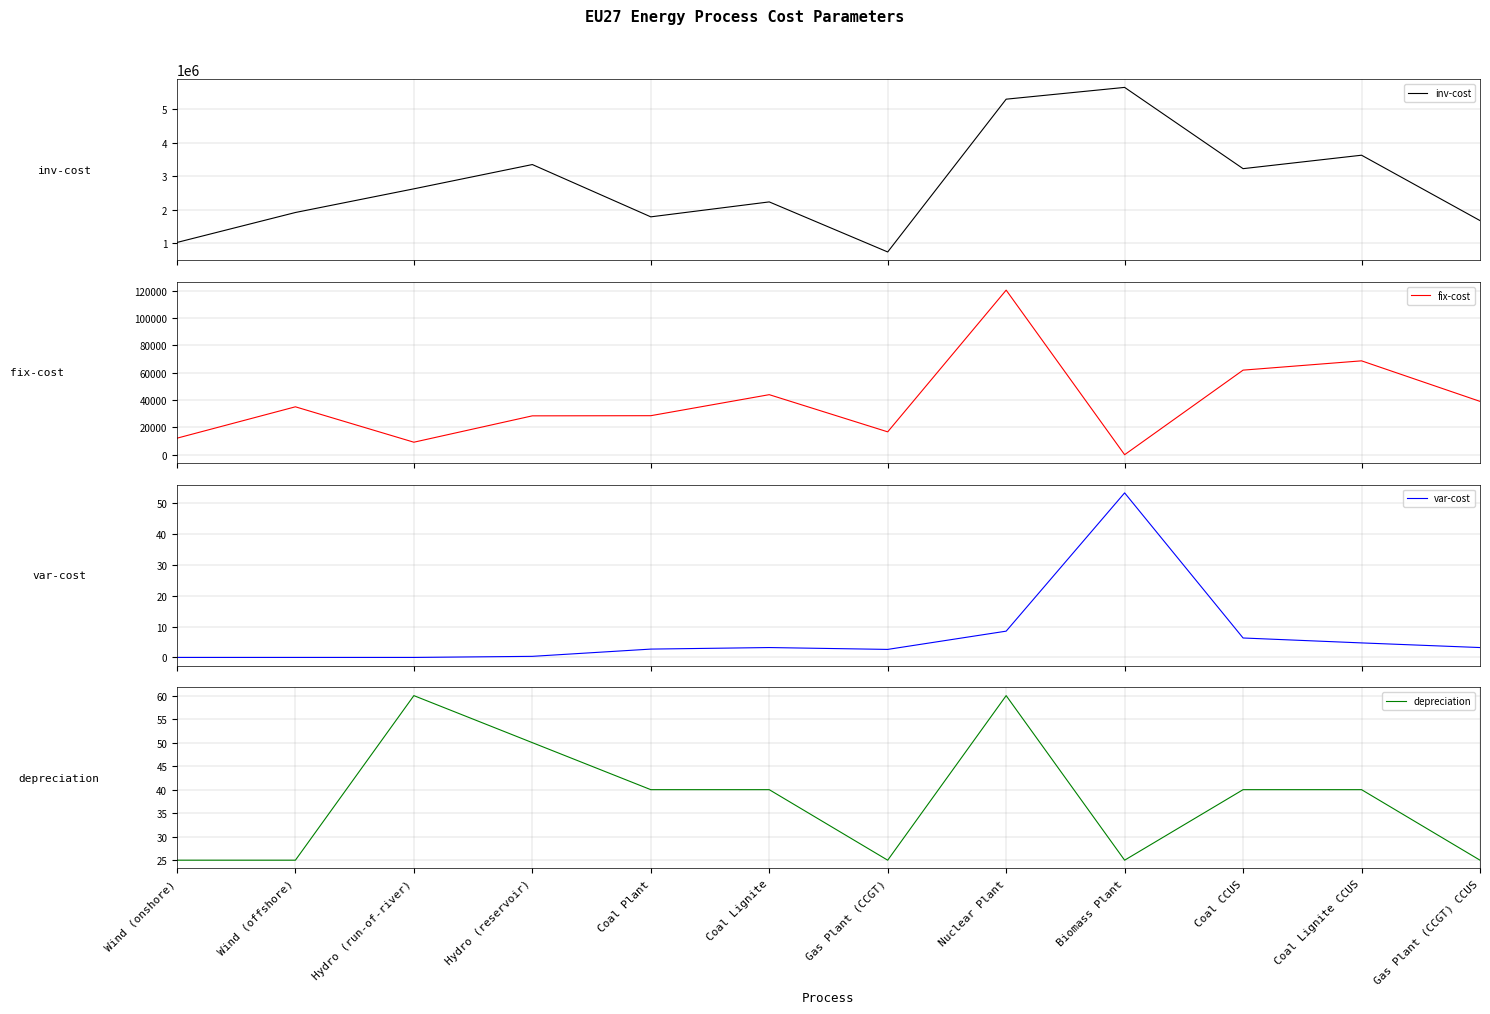

Reading left to right, extract all data points from this chart.

inv-cost: Wind (onshore)=1019390.2	Wind (offshore)=1913760.9	Hydro (run-of-river)=2620279.1	Hydro (reservoir)=3345037.2	Coal Plant=1784013.3	Coal Lignite=2230016.7	Gas Plant (CCGT)=735908.2	Nuclear Plant=5296308.9	Biomass Plant=5648000.0	Coal CCUS=3222374.1	Coal Lignite CCUS=3623777.1	Gas Plant (CCGT) CCUS=1672518.6
fix-cost: Wind (onshore)=12074.5	Wind (offshore)=35048.2	Hydro (run-of-river)=9143.1	Hydro (reservoir)=28432.8	Coal Plant=28544.2	Coal Lignite=43931.3	Gas Plant (CCGT)=16725.2	Nuclear Plant=120421.3	Biomass Plant=0.0	Coal CCUS=61883.0	Coal Lignite CCUS=68684.5	Gas Plant (CCGT) CCUS=39025.4
var-cost: Wind (onshore)=0.0	Wind (offshore)=0.0	Hydro (run-of-river)=0.0	Hydro (reservoir)=0.4	Coal Plant=2.7	Coal Lignite=3.2	Gas Plant (CCGT)=2.6	Nuclear Plant=8.5	Biomass Plant=53.2	Coal CCUS=6.3	Coal Lignite CCUS=4.7	Gas Plant (CCGT) CCUS=3.2
depreciation: Wind (onshore)=25.0	Wind (offshore)=25.0	Hydro (run-of-river)=60.0	Hydro (reservoir)=50.0	Coal Plant=40.0	Coal Lignite=40.0	Gas Plant (CCGT)=25.0	Nuclear Plant=60.0	Biomass Plant=25.0	Coal CCUS=40.0	Coal Lignite CCUS=40.0	Gas Plant (CCGT) CCUS=25.0